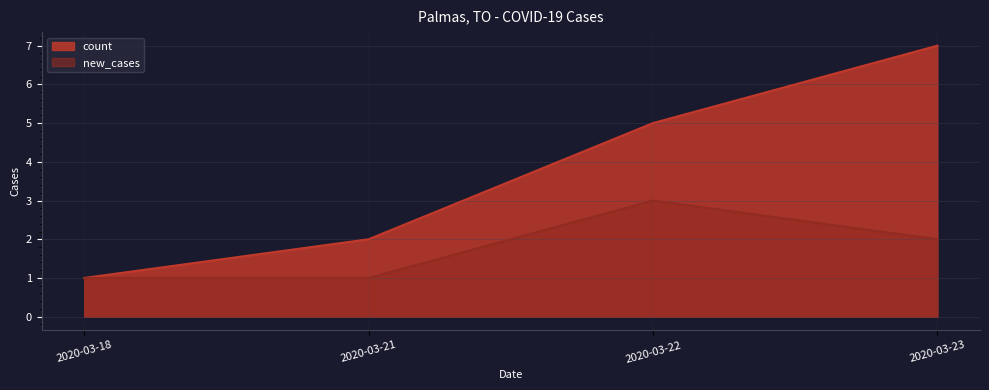

List the series in order of their peak value, lowest first.

new_cases, count